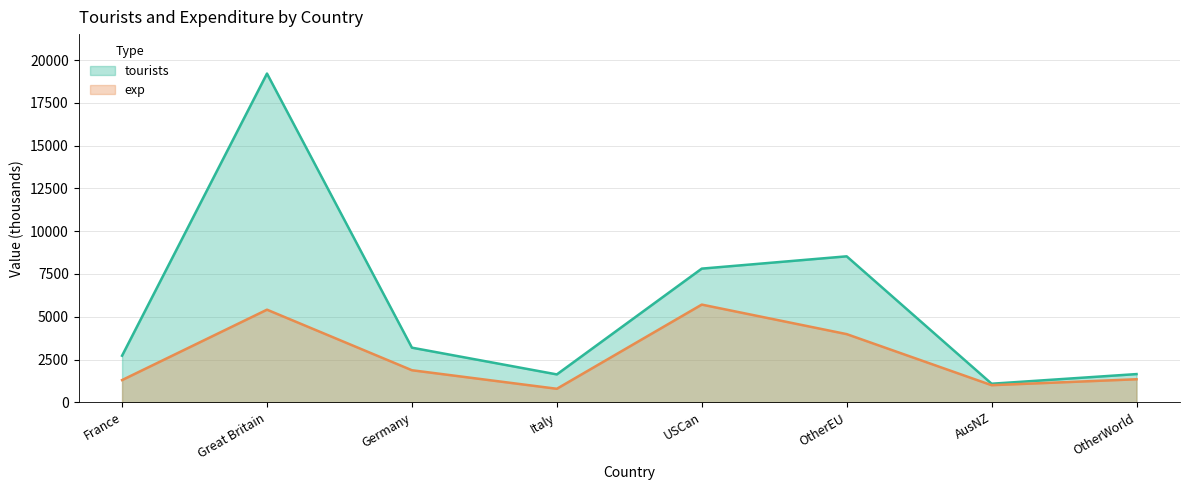

What is the difference between the exp values at AusNZ and OtherWorld?

347